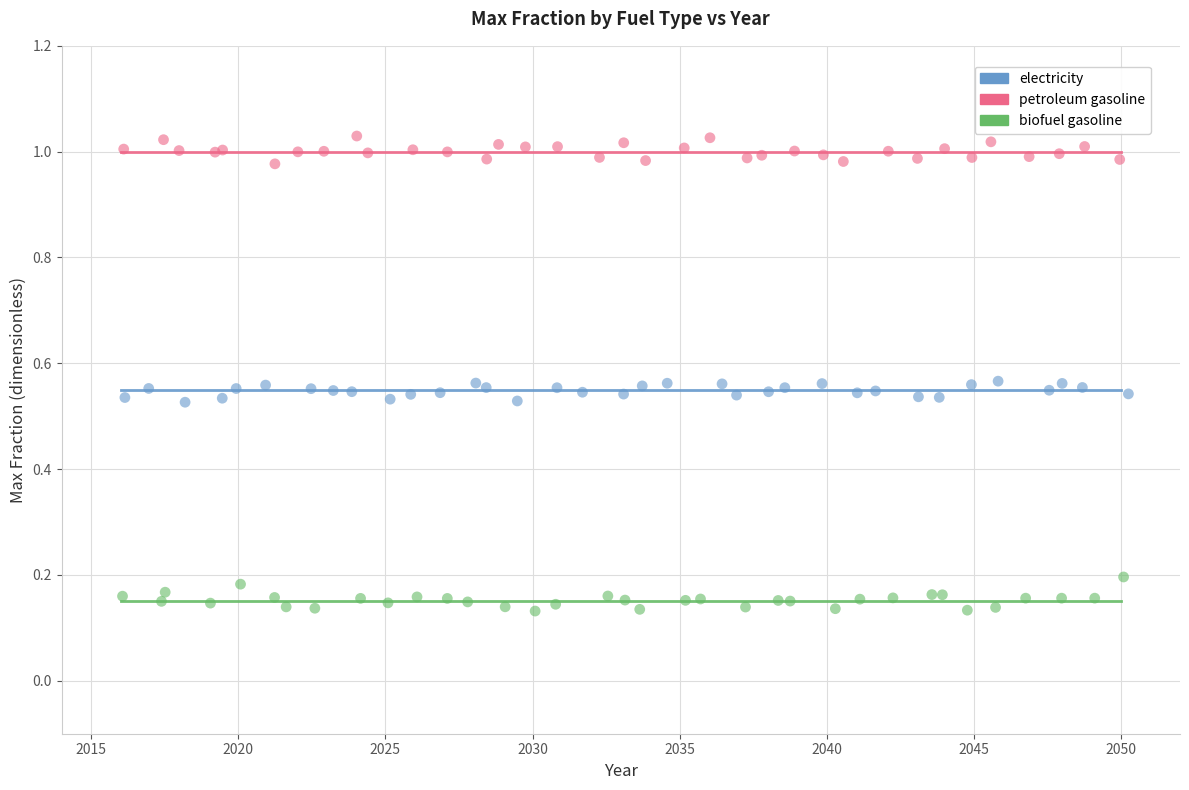

Which series contains the lowest Y value?

biofuel gasoline